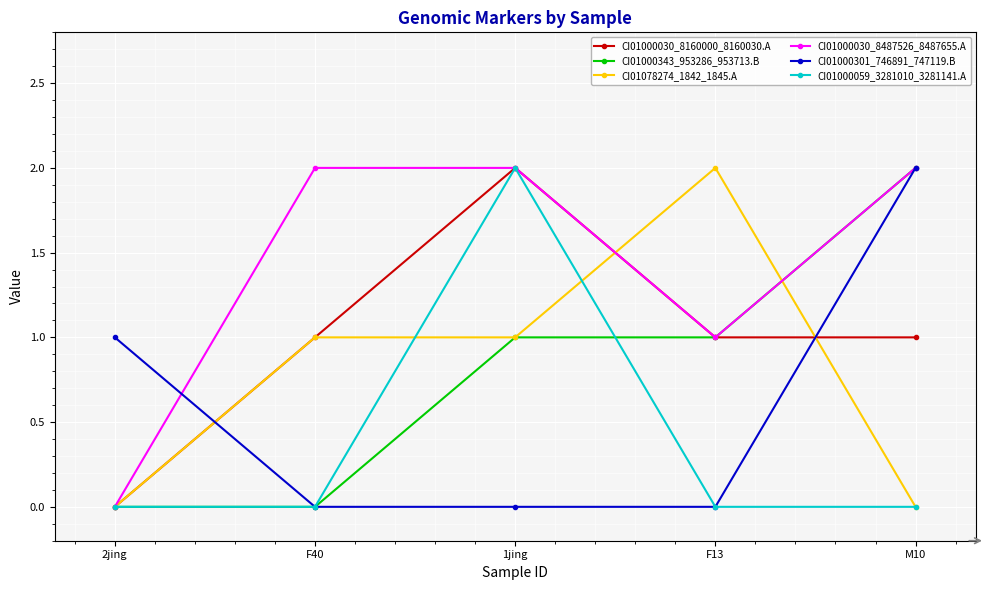

Reading left to right, extract all data points from this chart.

CI01000030_8160000_8160030.A: 0	1	2	1	1
CI01000343_953286_953713.B: 0	0	1	1	2
CI01078274_1842_1845.A: 0	1	1	2	0
CI01000030_8487526_8487655.A: 0	2	2	1	2
CI01000301_746891_747119.B: 1	0	0	0	2
CI01000059_3281010_3281141.A: 0	0	2	0	0